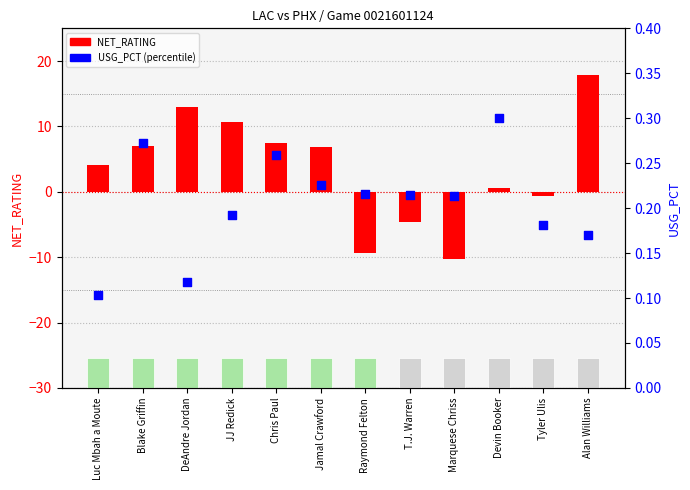

What are all the series names shown in the legend?

NET_RATING, USG_PCT